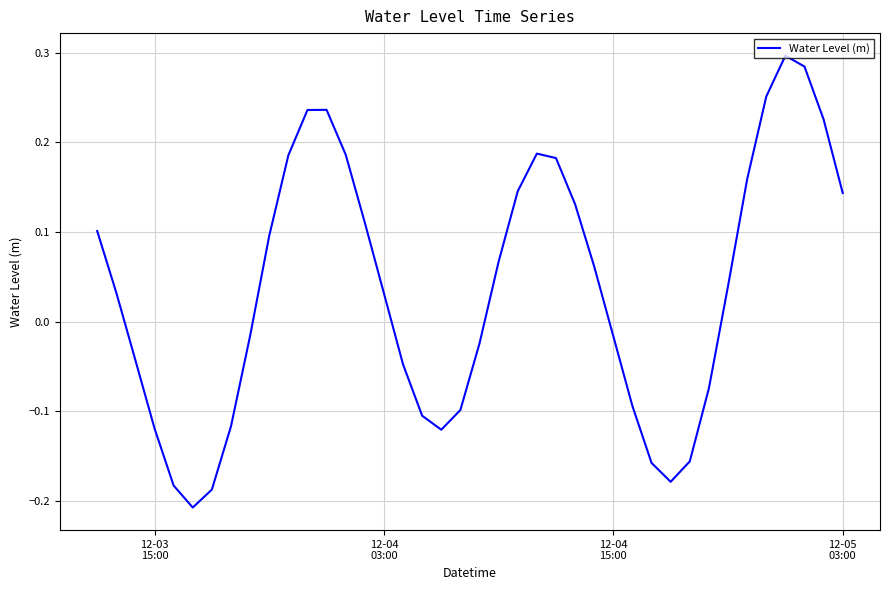

What is the difference between the maximum and minimum values?

0.5